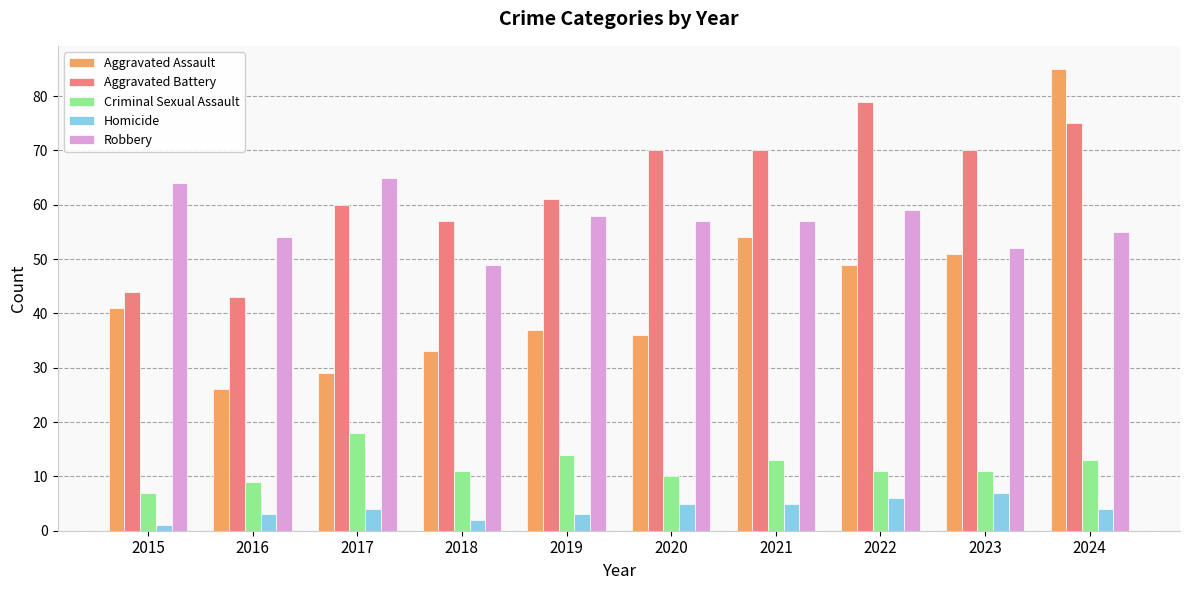

Reading left to right, what are all the values shown in this chart?

Aggravated Assault: 41	26	29	33	37	36	54	49	51	85
Aggravated Battery: 44	43	60	57	61	70	70	79	70	75
Criminal Sexual Assault: 7	9	18	11	14	10	13	11	11	13
Homicide: 1	3	4	2	3	5	5	6	7	4
Robbery: 64	54	65	49	58	57	57	59	52	55